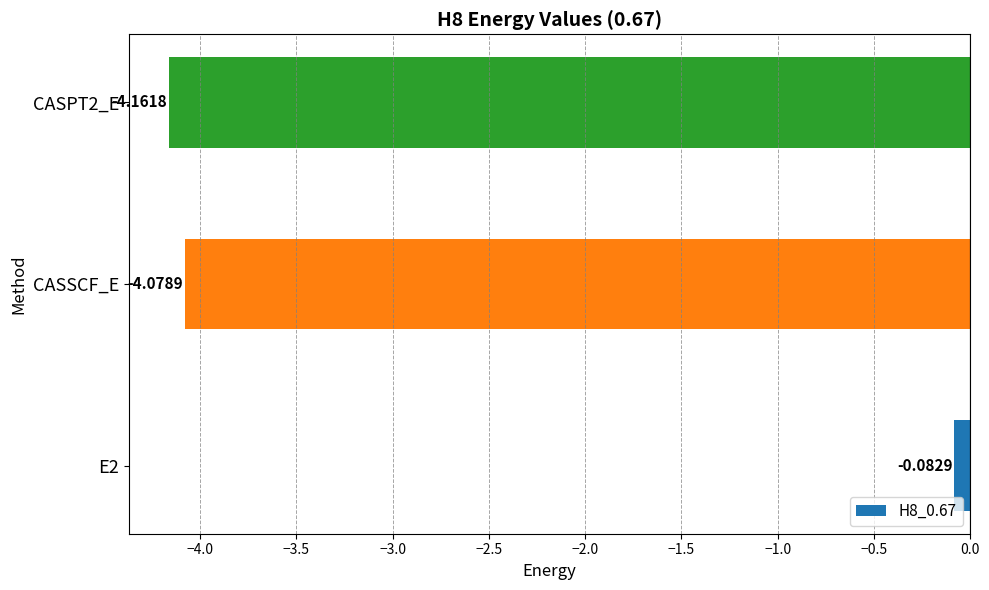

Count the number of categories in the chart.

3